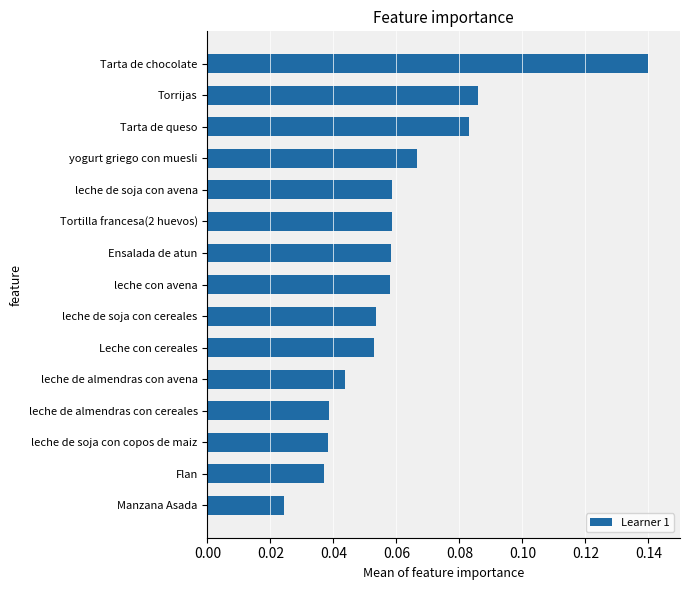

Between leche de soja con cereales and leche de soja con avena, which is larger?

leche de soja con avena